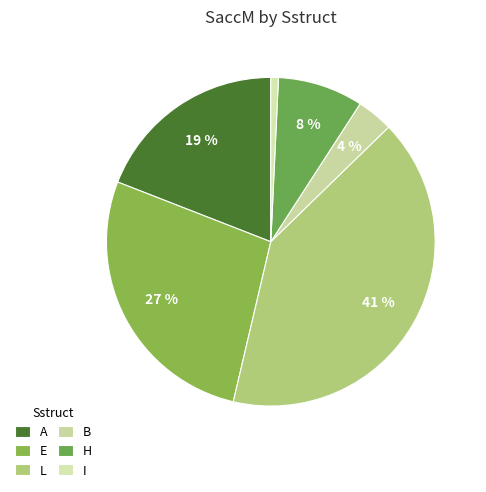

Rank the categories by value from lowest to highest.

I, B, H, A, E, L